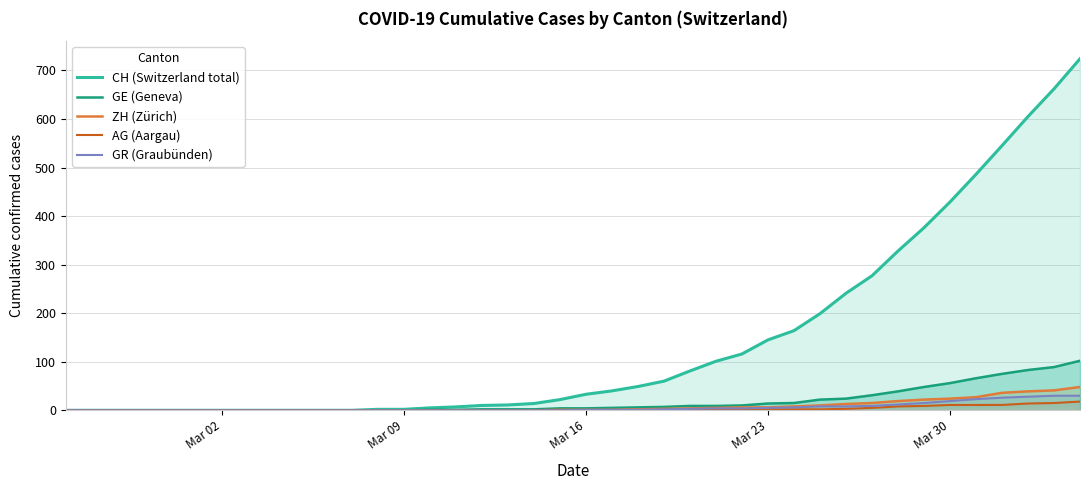

Which series has the widest spread of values?

CH (Switzerland total)